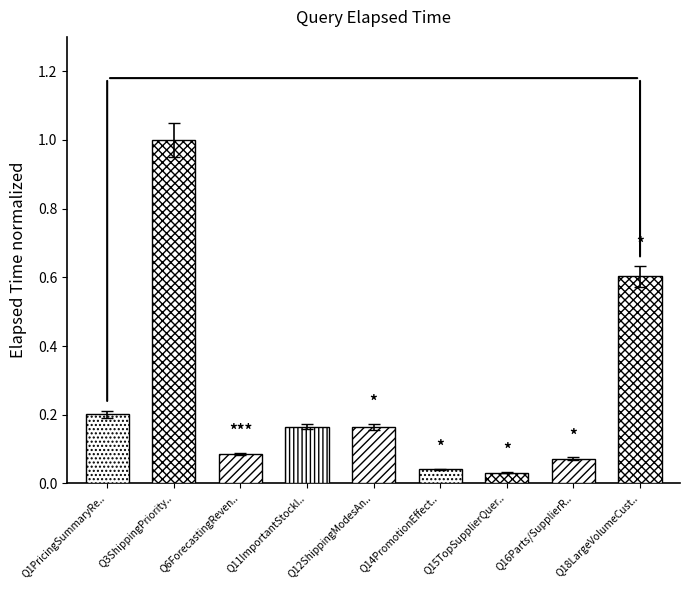

How many bars are there in total?

9